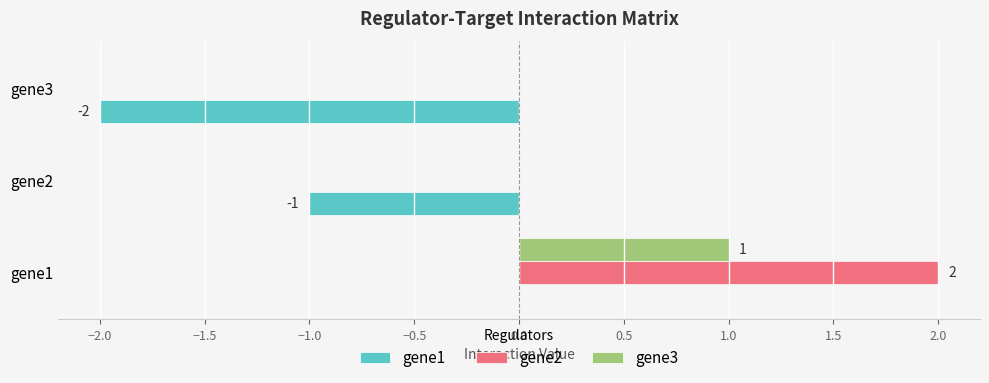

Which label corresponds to the largest value in the chart?

gene1